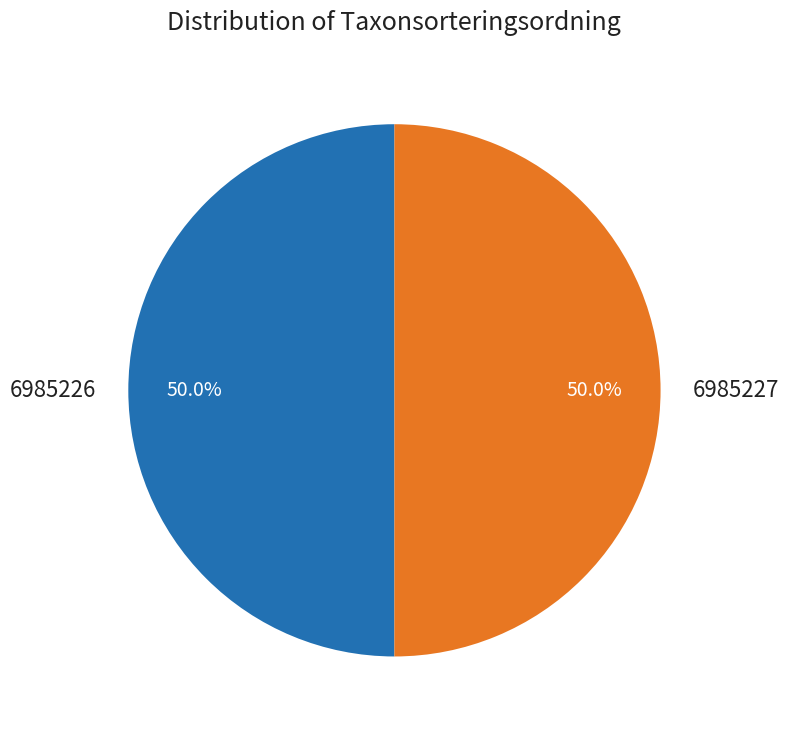

What percentage is NOT represented by 6985227?

50.0%